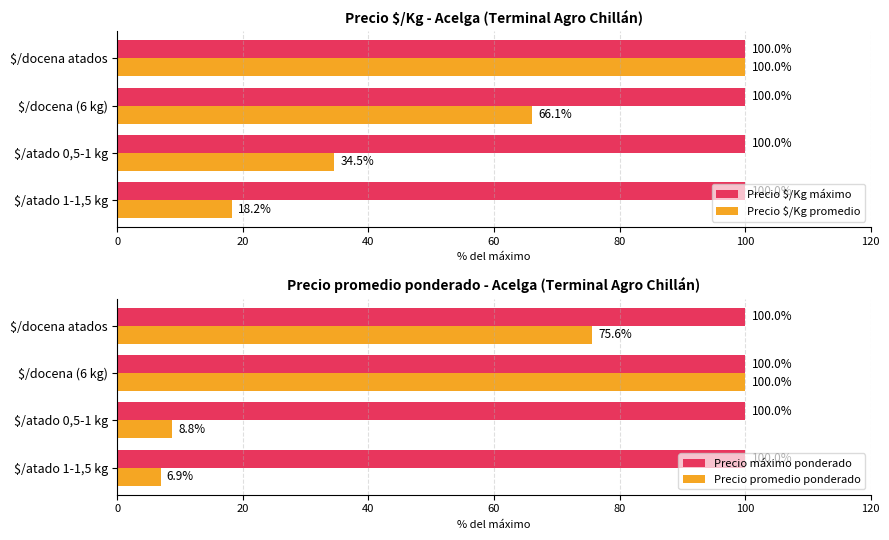

What is the smallest value displayed?

0.4